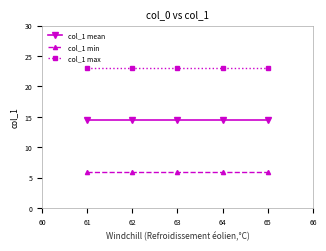

Is it true that col_1 max equals 23.0 at 62?

True